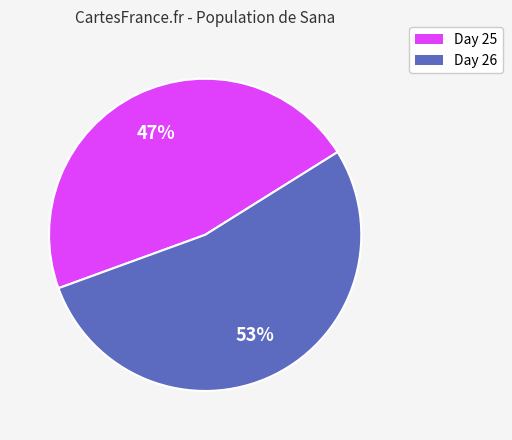

Does any single category account for the majority?

Yes